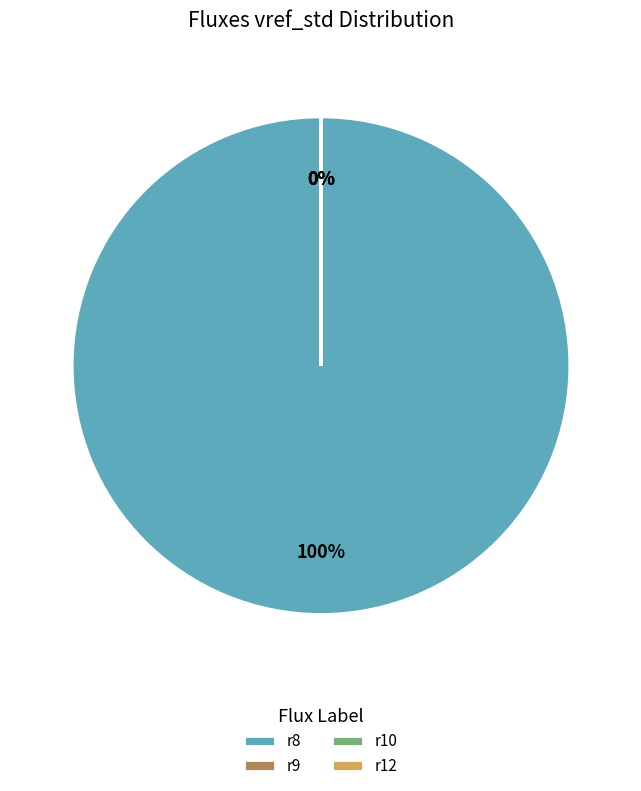

How many slices are in this pie chart?

4